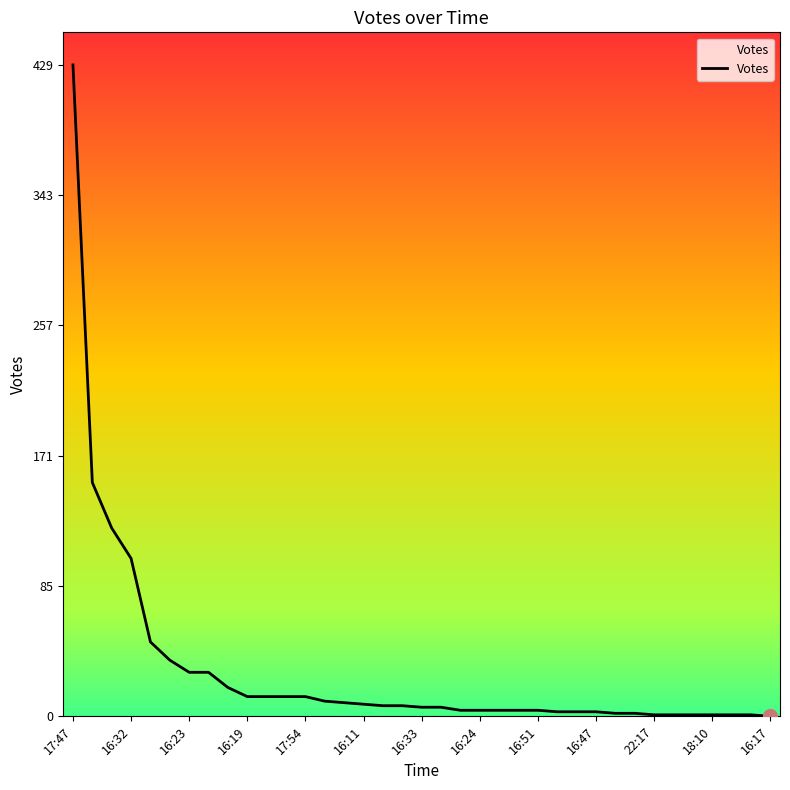

How many distinct data groups are displayed?

1